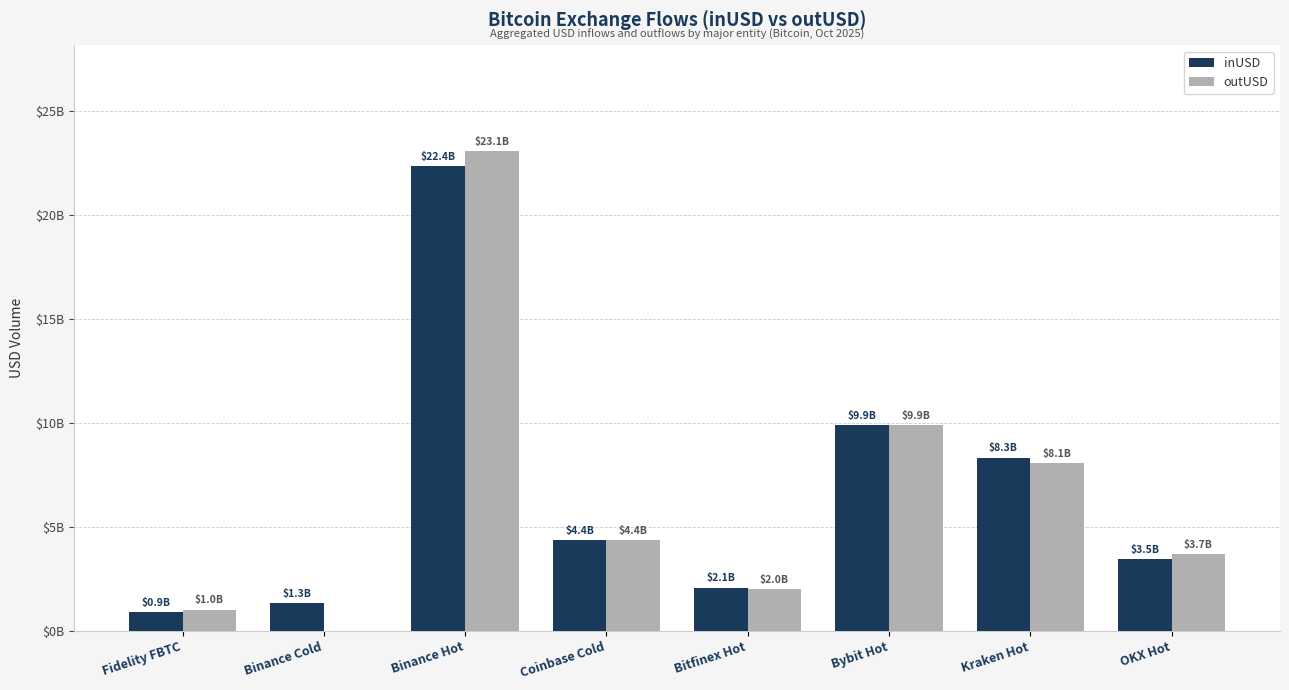

What are all the series names shown in the legend?

inUSD, outUSD